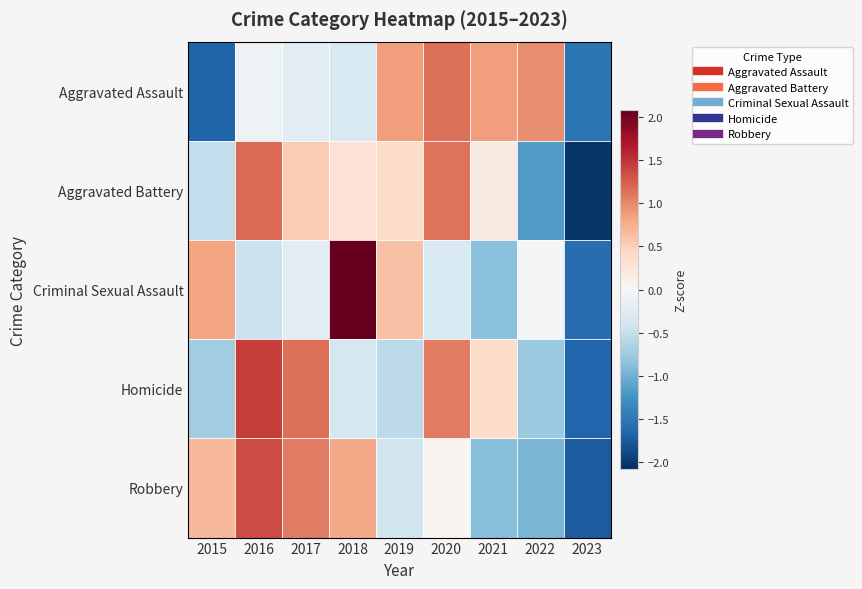

Which has a higher value, 2022 or 2015?

2022